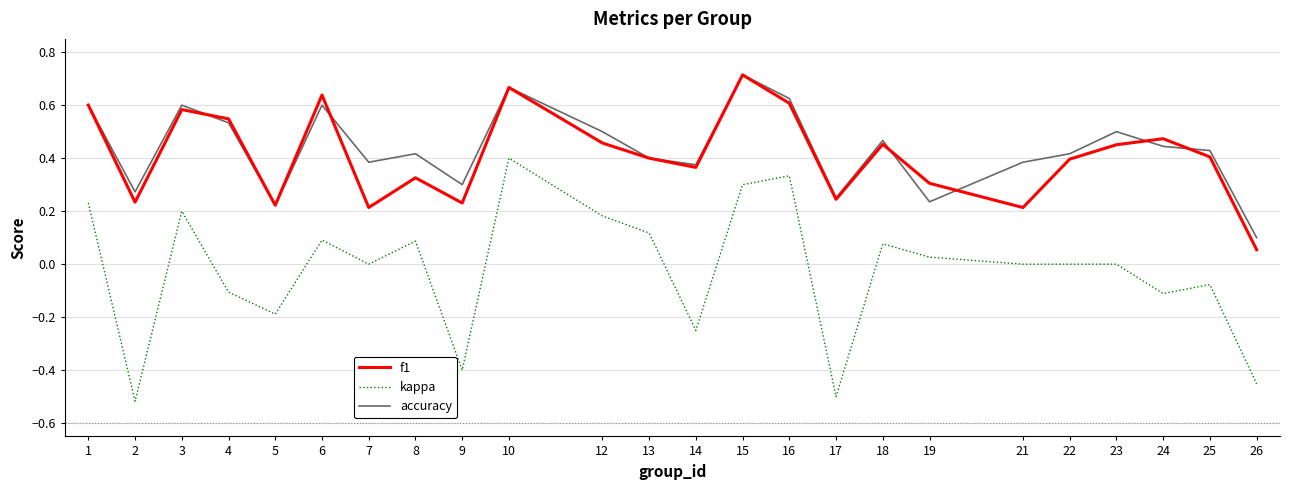

True or false: kappa and f1 cross at least once.

False